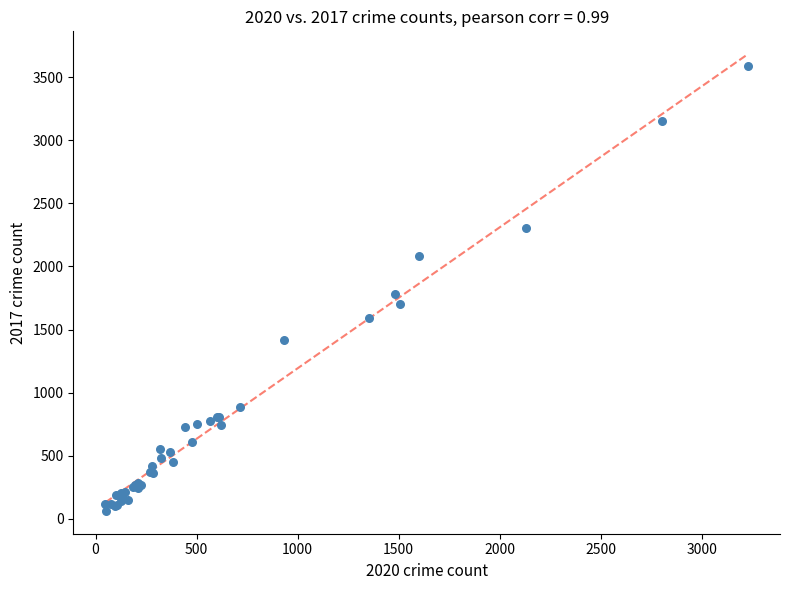

What Y value in the scatter plot is closest to 1825?

1778